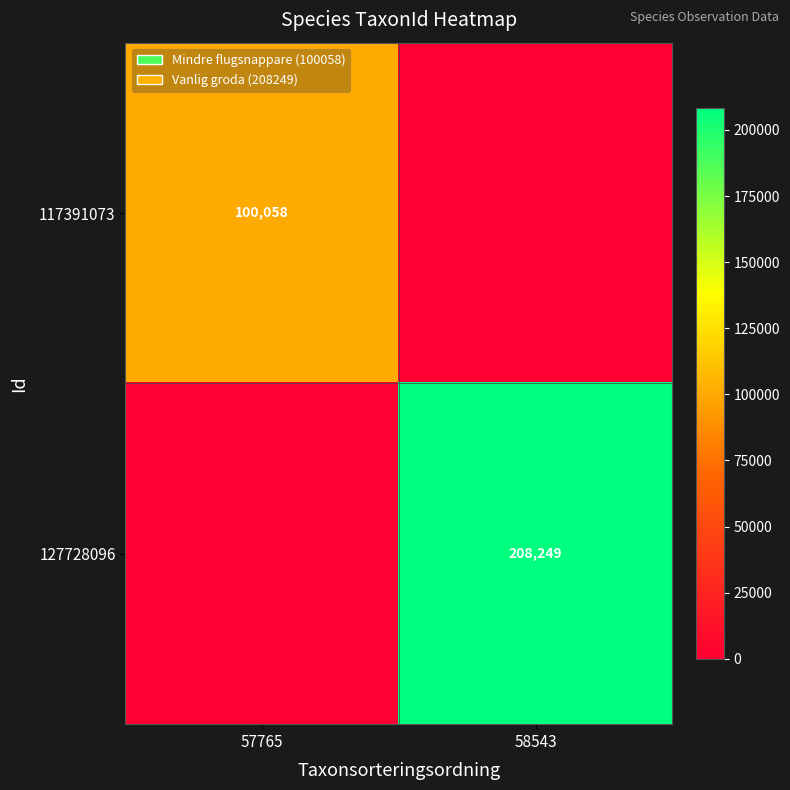

The 127728096 series shows 208249 at 58543. True or false?

True